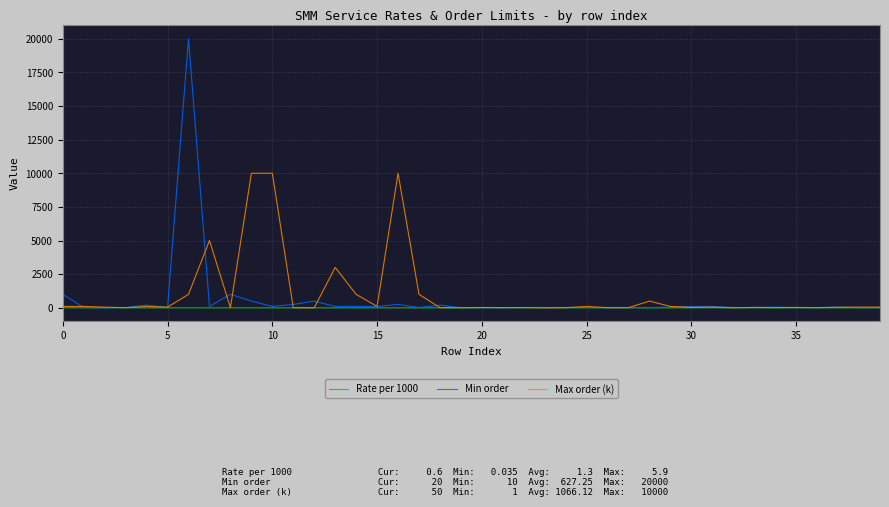

What is the average value of the Max order (k) series?

1066.1